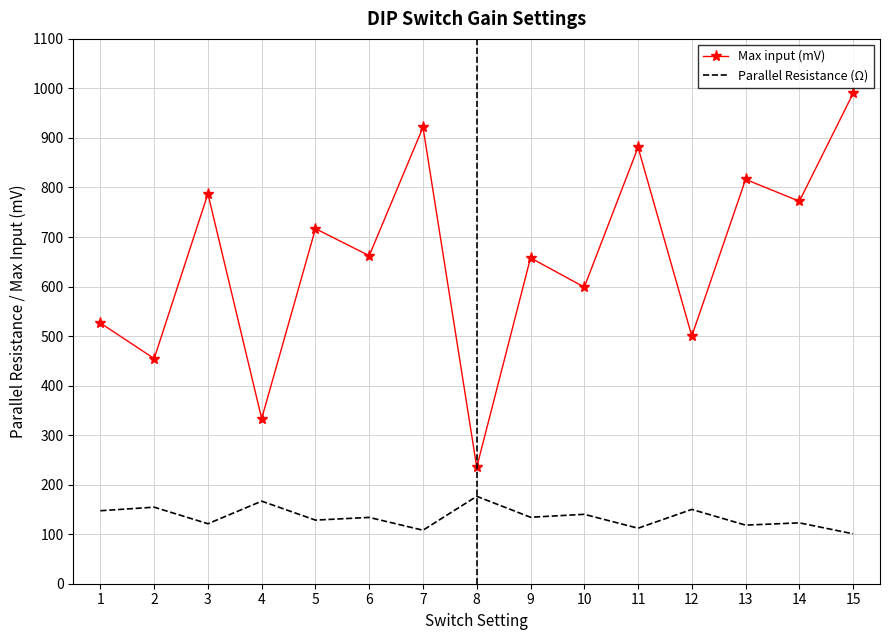

At 8, list the series in order from largest to smallest.

Max input (mV), Parallel Resistance (Ω)